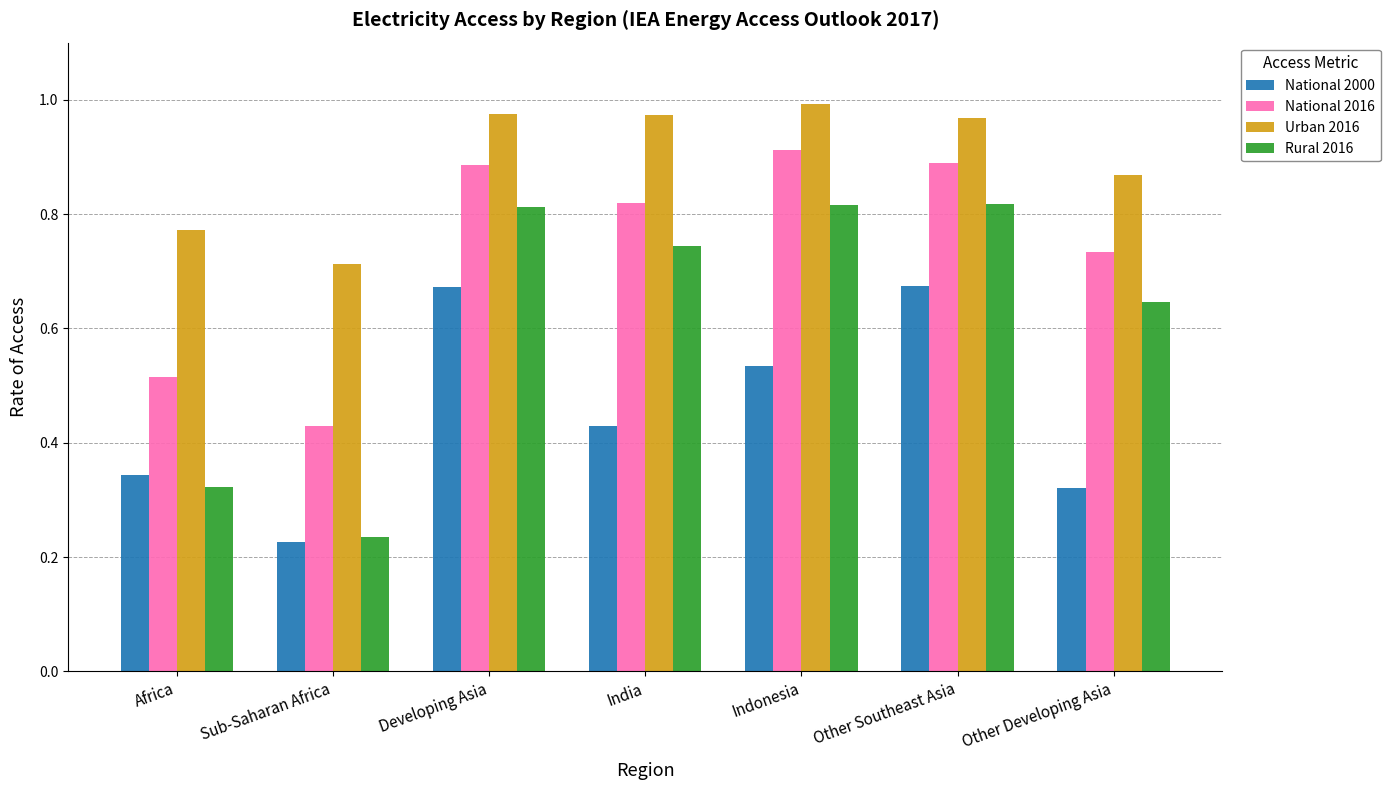

What are all the series names shown in the legend?

National 2000, National 2016, Urban 2016, Rural 2016